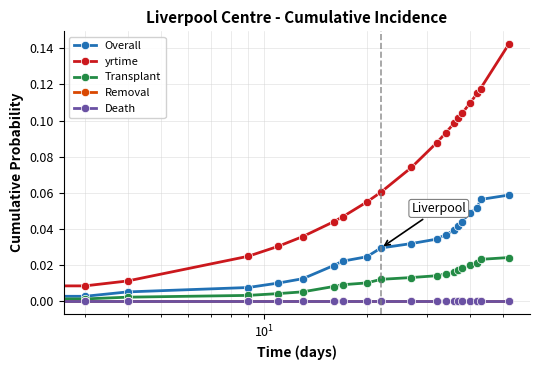

Is this an area chart (filled region under the line)?

No